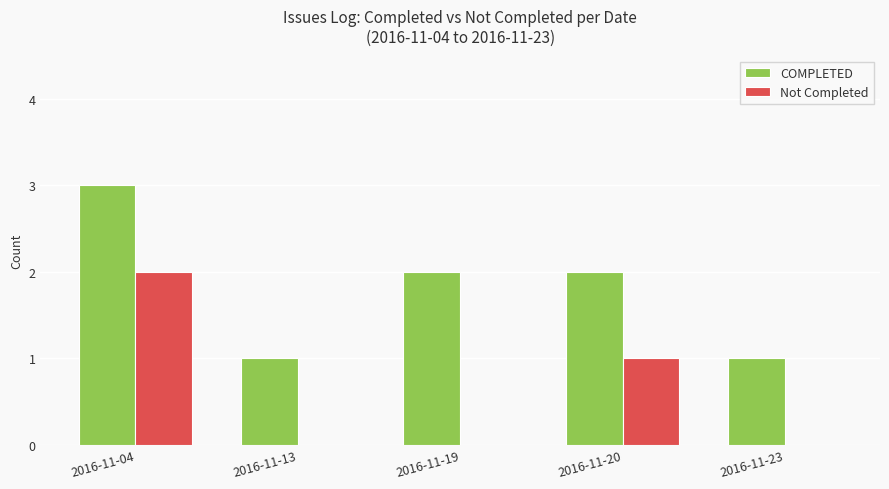

Which series has the largest total across all categories?

COMPLETED